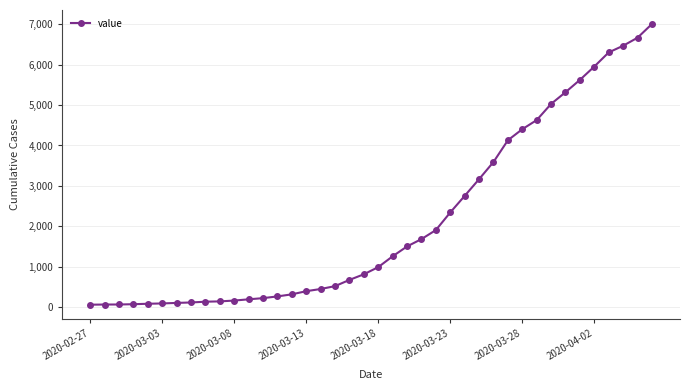

What is the difference between the second highest and minimum values?

6600